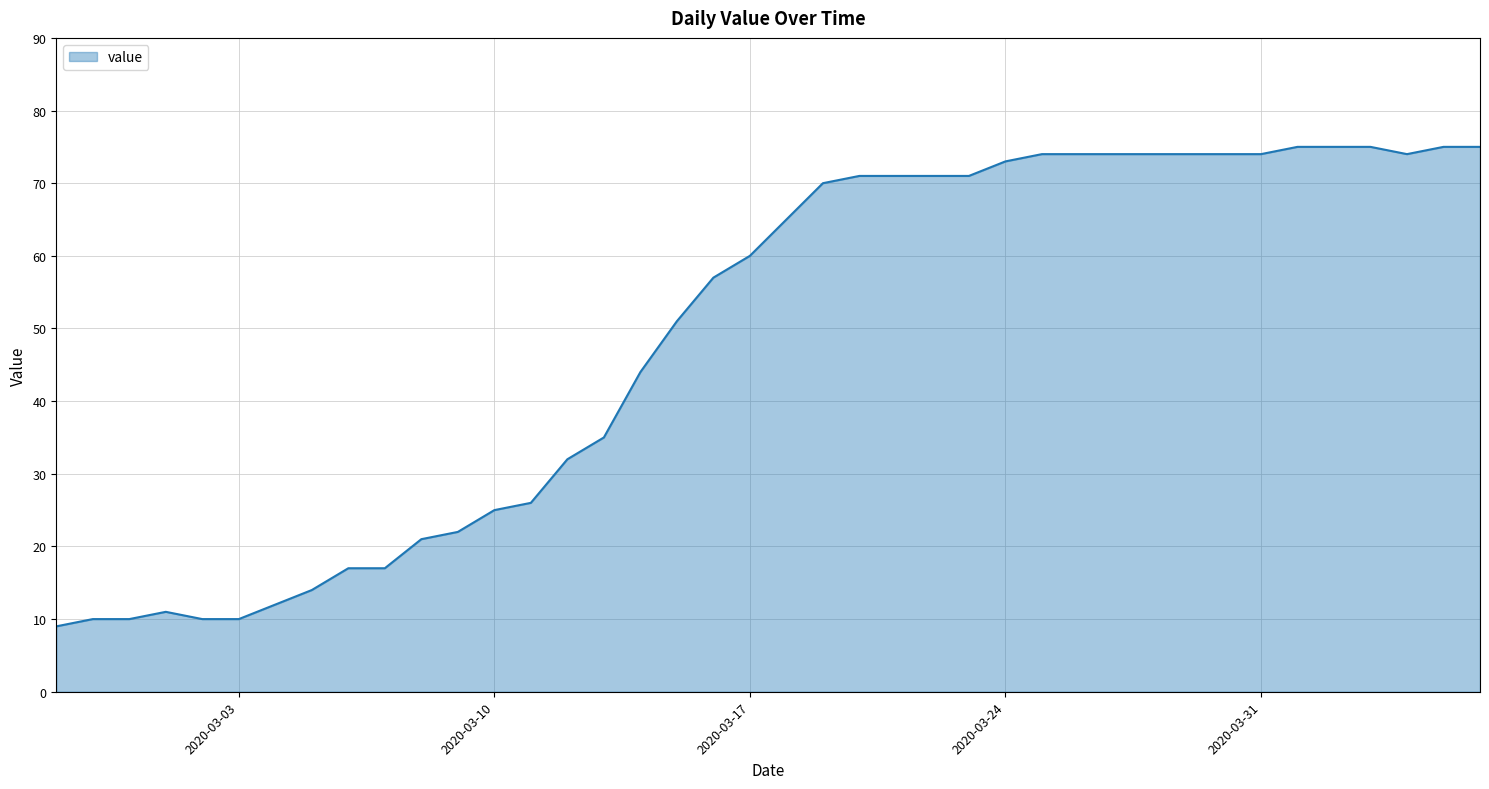

What is the minimum value shown in the chart?

9